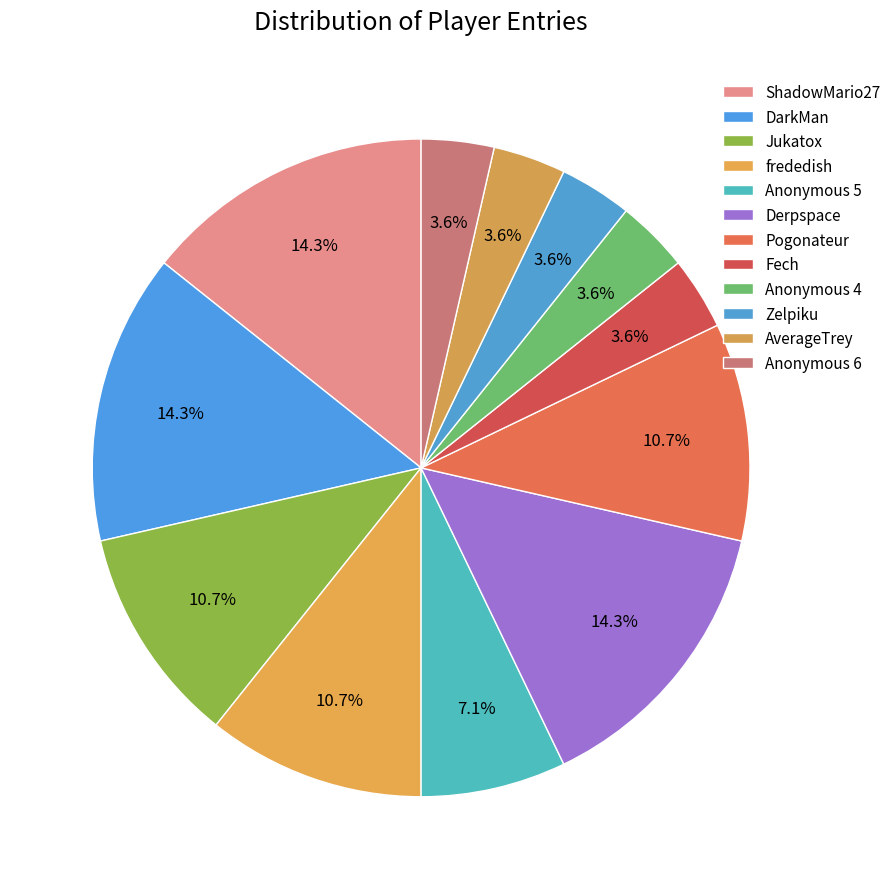

How many slices are in this pie chart?

12